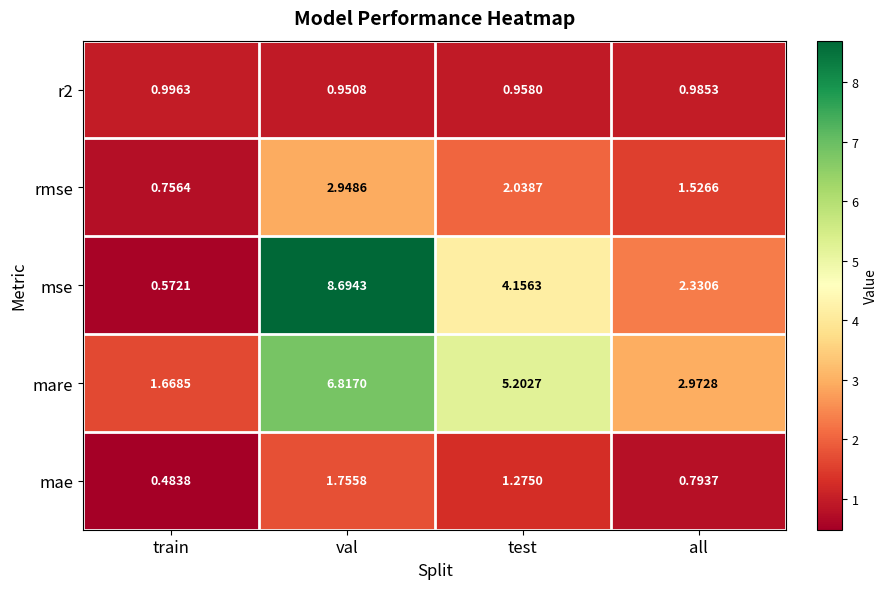

Which series has the widest spread of values?

mse